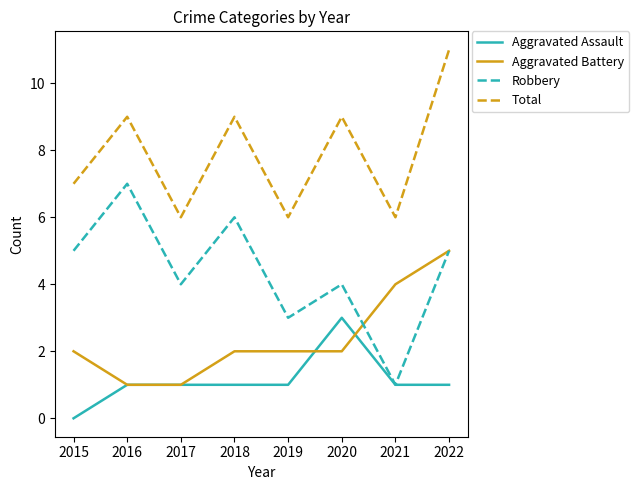

What is the sum of all Robbery values?

35